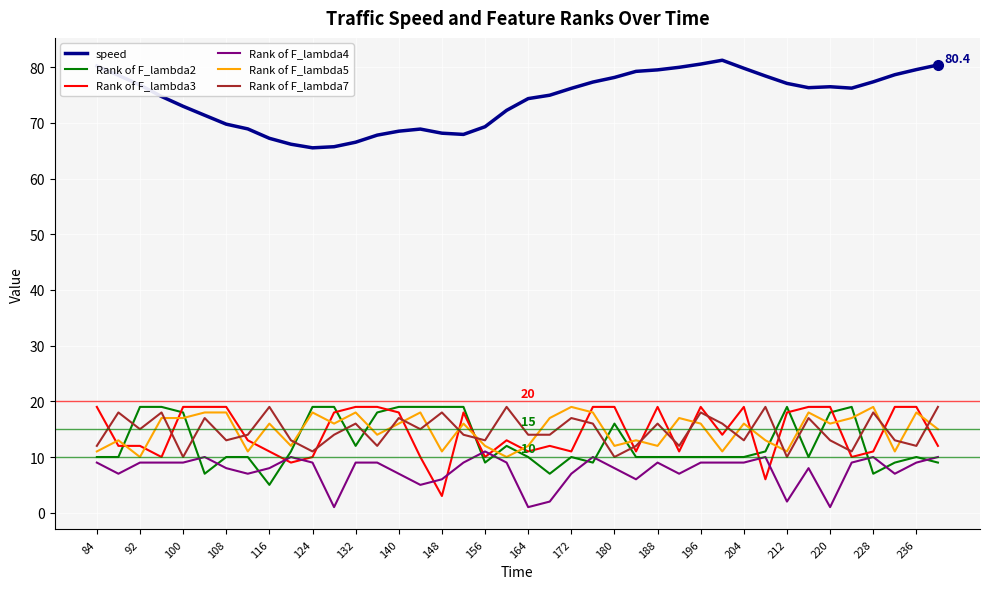

True or false: Rank of F_lambda5 and speed intersect in this chart.

False